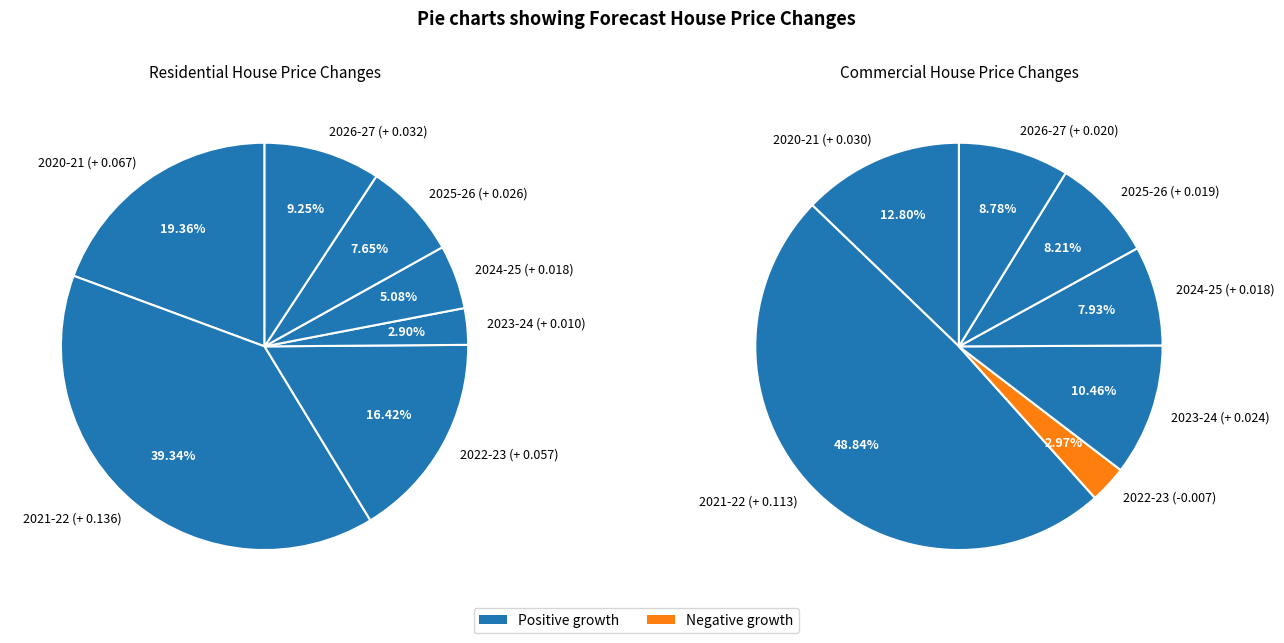

What portion of the pie excludes 2026-27?

90.7%